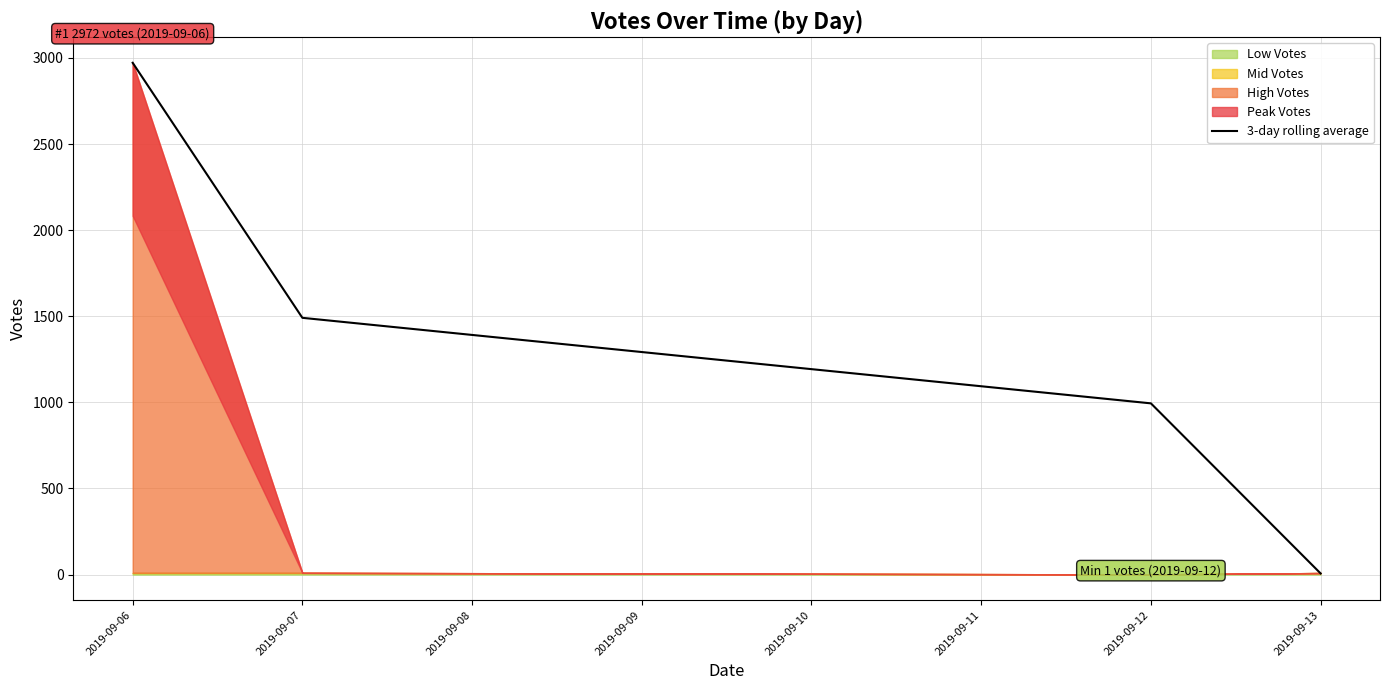

Rank the categories by 3-day rolling average value from lowest to highest.

2019-09-13, 2019-09-12, 2019-09-07, 2019-09-06